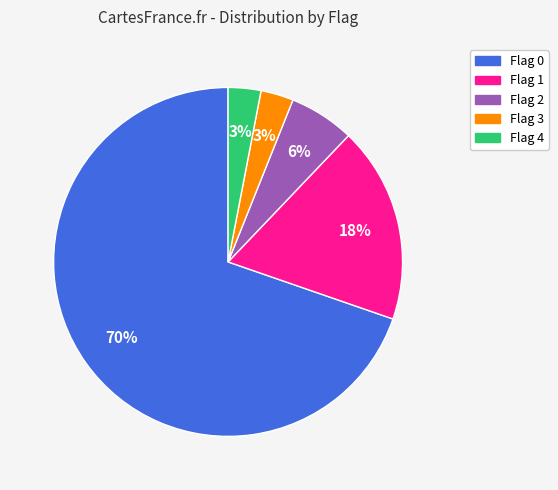

To the nearest percent, what is the average slice percentage?

20%